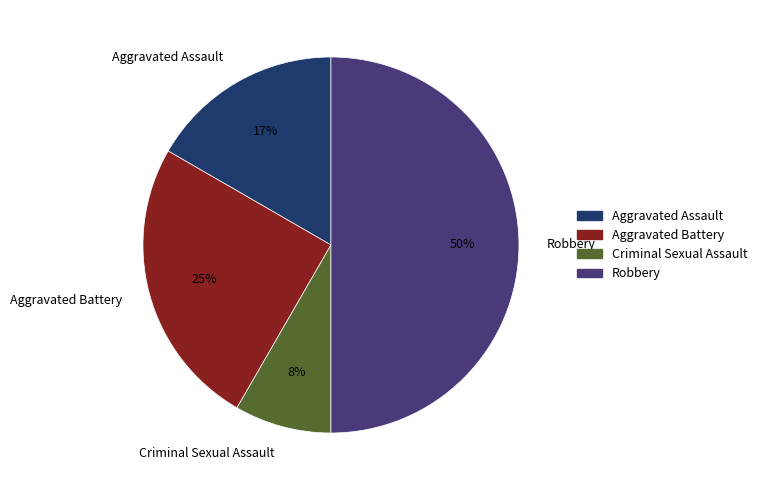

Does Criminal Sexual Assault represent more than half of the total?

No